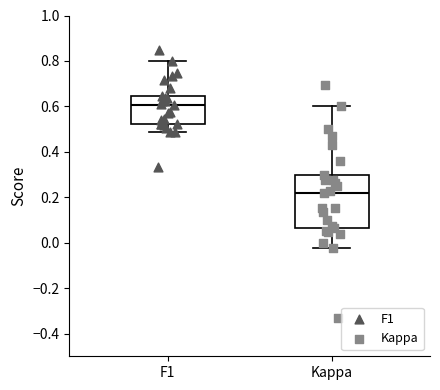

Comparing the boxes themselves (not the whiskers), which one is the tallest?

Kappa